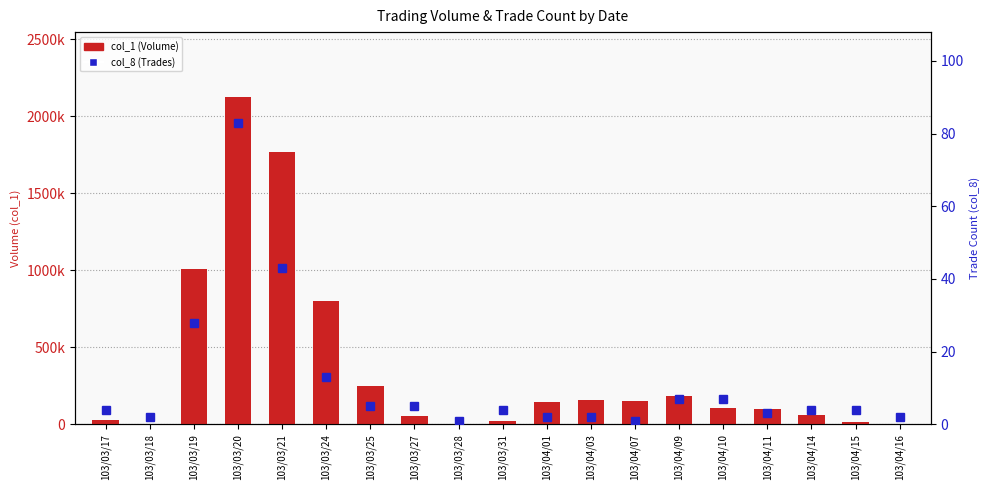

Rank the series at 103/03/19 from lowest to highest value.

col_8 (Trades), col_1 (Volume)